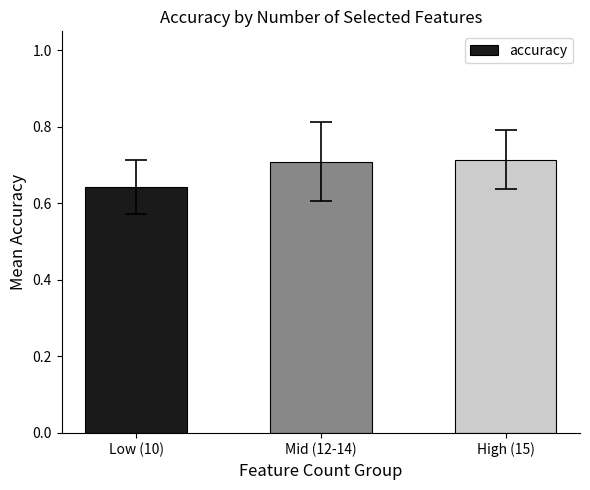

Are the bars horizontal?

No